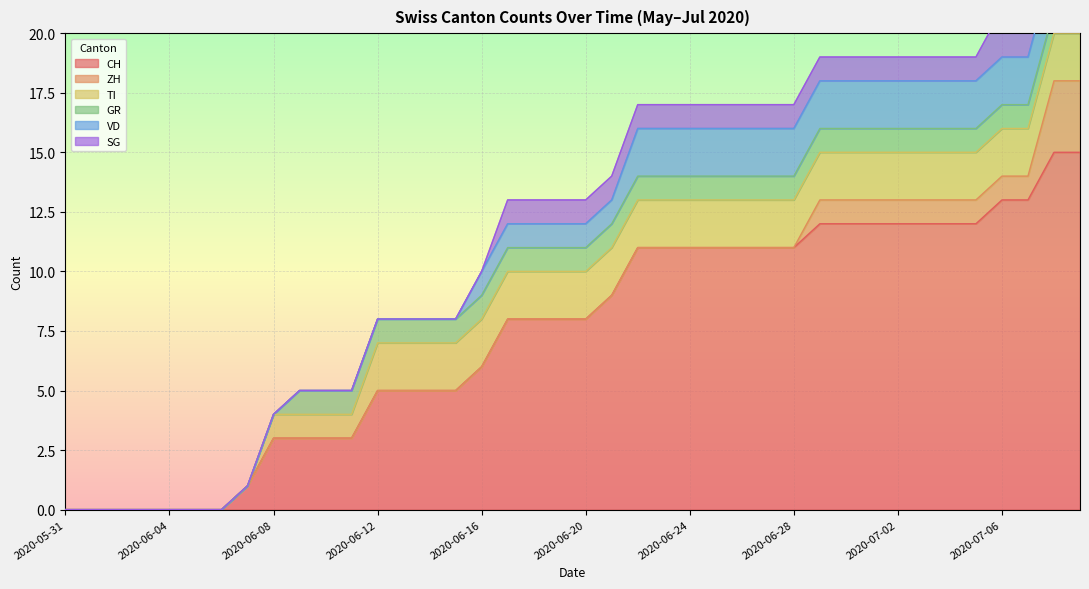

True or false: VD and SG intersect in this chart.

False